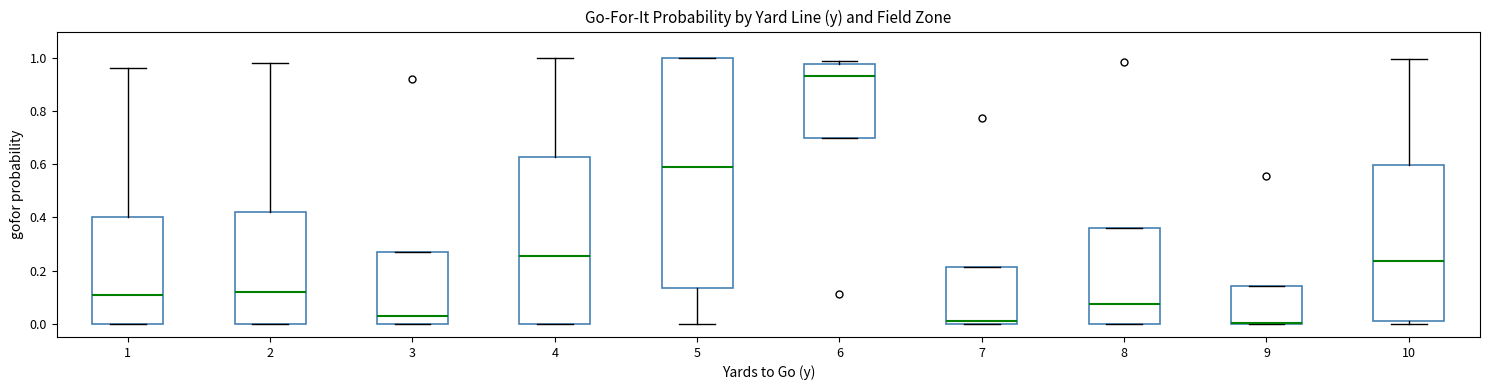

Reading left to right, read every box against the y-axis: the position of its median line, the range the box covers, and the ends of its whiskers. The values are not printed on the chart, so give them approximately, as read against the axis.

1: median 0.10, box 0.00 to 0.40, whiskers 0.00 to 0.96
2: median 0.12, box 0.00 to 0.42, whiskers 0.00 to 0.98
3: median 0.02, box 0.00 to 0.28, whiskers 0.00 to 0.28
4: median 0.26, box 0.00 to 0.62, whiskers 0.00 to 1.00
5: median 0.58, box 0.14 to 1.00, whiskers 0.00 to 1.00
6: median 0.94, box 0.70 to 0.98, whiskers 0.70 to 1.00
7: median 0.02, box 0.00 to 0.22, whiskers 0.00 to 0.22
8: median 0.08, box 0.00 to 0.36, whiskers 0.00 to 0.36
9: median 0.00 (drawn on the box's lower edge), box 0.00 to 0.14, whiskers 0.00 to 0.14
10: median 0.24, box 0.00 to 0.60, whiskers 0.00 (just below the box's lower edge) to 1.00